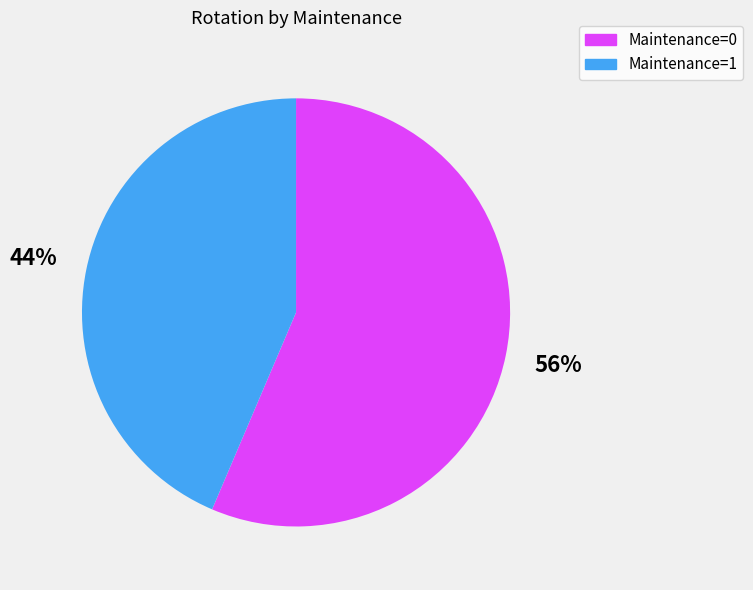

Does any single category account for the majority?

Yes